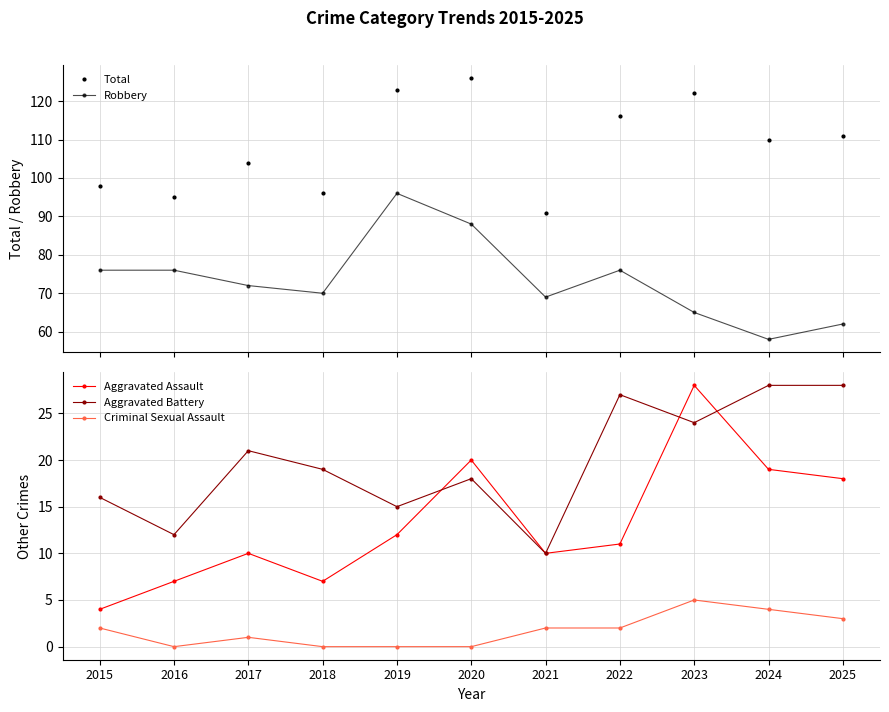

Reading left to right, list all the values displayed in this chart.

Total: 2015=98	2016=95	2017=104	2018=96	2019=123	2020=126	2021=91	2022=116	2023=122	2024=110	2025=111
Robbery: 2015=76	2016=76	2017=72	2018=70	2019=96	2020=88	2021=69	2022=76	2023=65	2024=58	2025=62
Aggravated Assault: 2015=4	2016=7	2017=10	2018=7	2019=12	2020=20	2021=10	2022=11	2023=28	2024=19	2025=18
Aggravated Battery: 2015=16	2016=12	2017=21	2018=19	2019=15	2020=18	2021=10	2022=27	2023=24	2024=28	2025=28
Criminal Sexual Assault: 2015=2	2016=0	2017=1	2018=0	2019=0	2020=0	2021=2	2022=2	2023=5	2024=4	2025=3